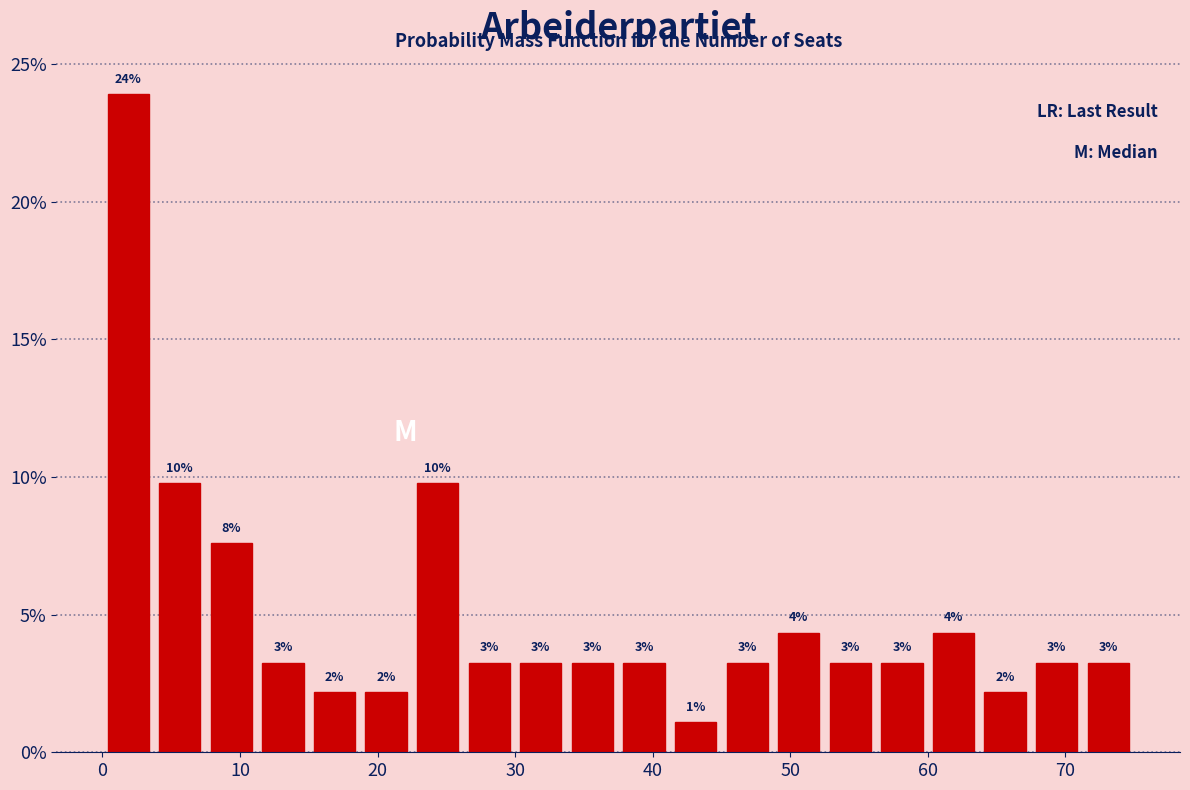

Around what value on the x-axis is the tallest bar? Give the approximate position of its centre, as read against the axis.

2